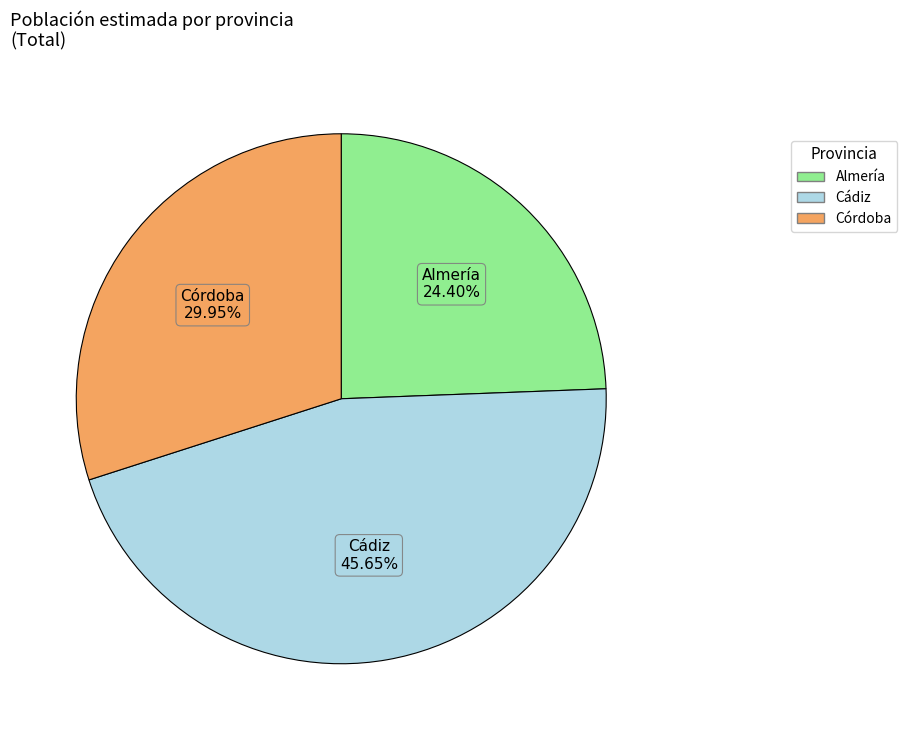

How many slices are in this pie chart?

3